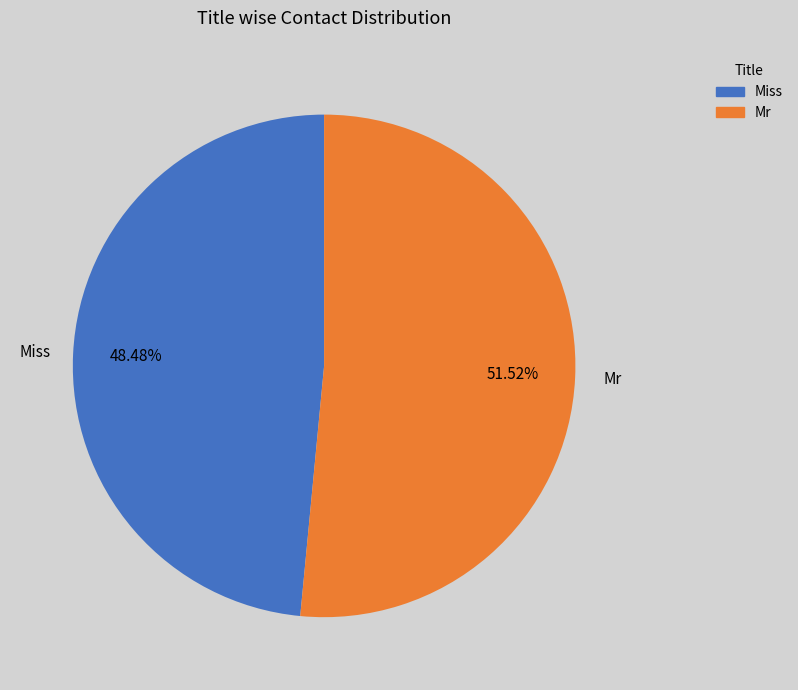

Combined, what portion of the pie is Mr and Miss?

100.0%